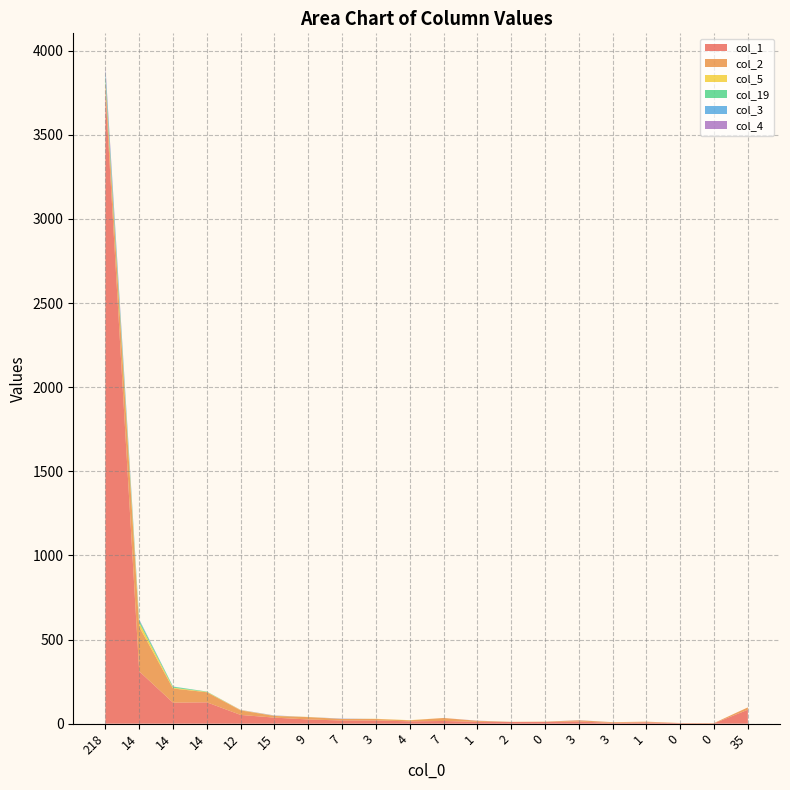

Reading left to right, transcribe all the data shown in this chart.

col_1: 3761	311	125	127	52	36	25	19	19	14	16	11	10	10	13	5	8	3	2	83
col_2: 53	265	84	60	27	10	14	9	9	6	18	6	1	2	7	4	4	1	2	14
col_5: 7	25	5	2	2	1	1	0	1	1	0	0	0	0	0	0	0	0	0	0
col_19: 36	13	6	2	0	0	0	0	0	0	0	0	0	0	0	0	0	0	0	0
col_3: 30	4	1	0	0	1	0	1	0	0	0	0	0	0	0	0	0	0	0	0
col_4: 21	2	0	0	1	1	0	1	0	0	0	1	0	0	1	0	0	0	0	0